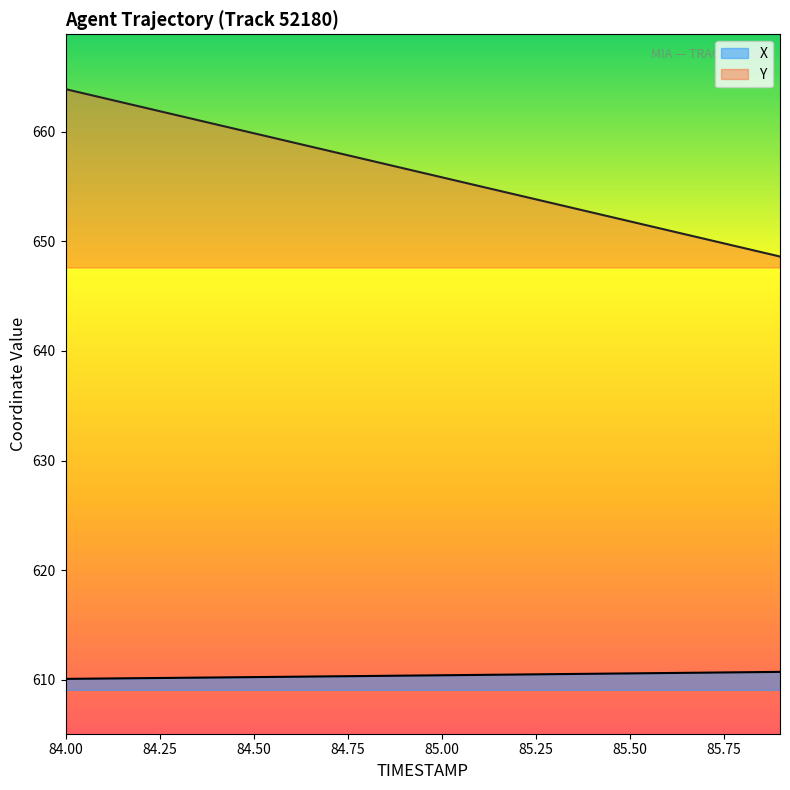

True or false: X has a value of 610.7 at 85.9.

True